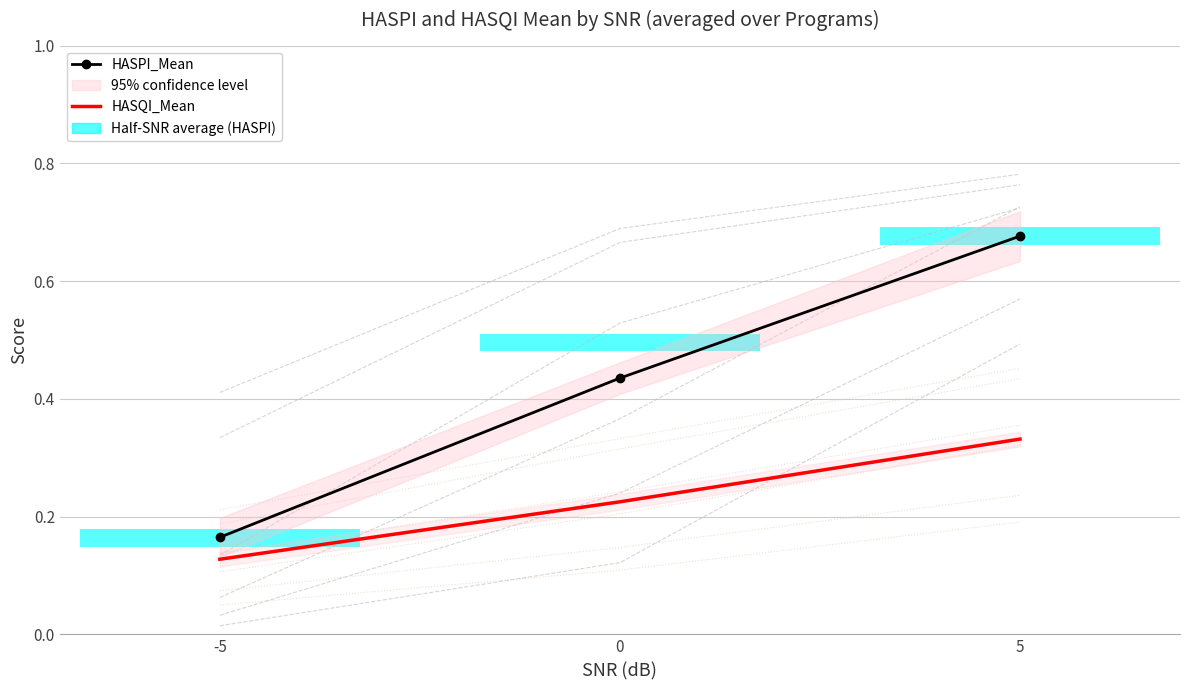

Where is HASPI_Mean nearest to the value 0?

-5